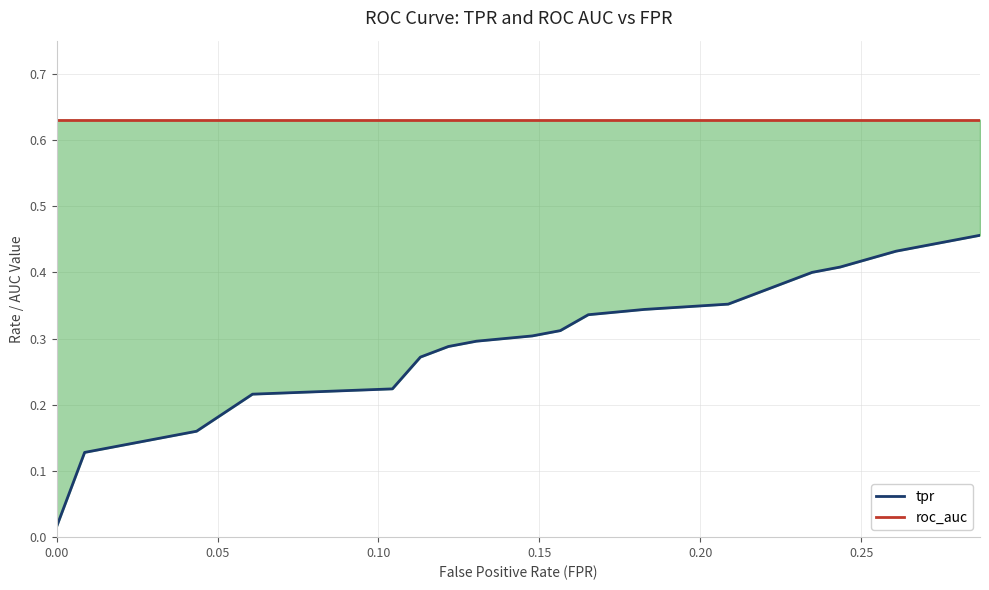

At how many categories does at least one series exceed 0?

20